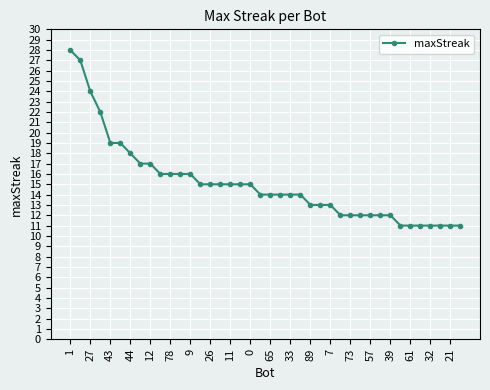

What is the value of the 39th point from the left?

11